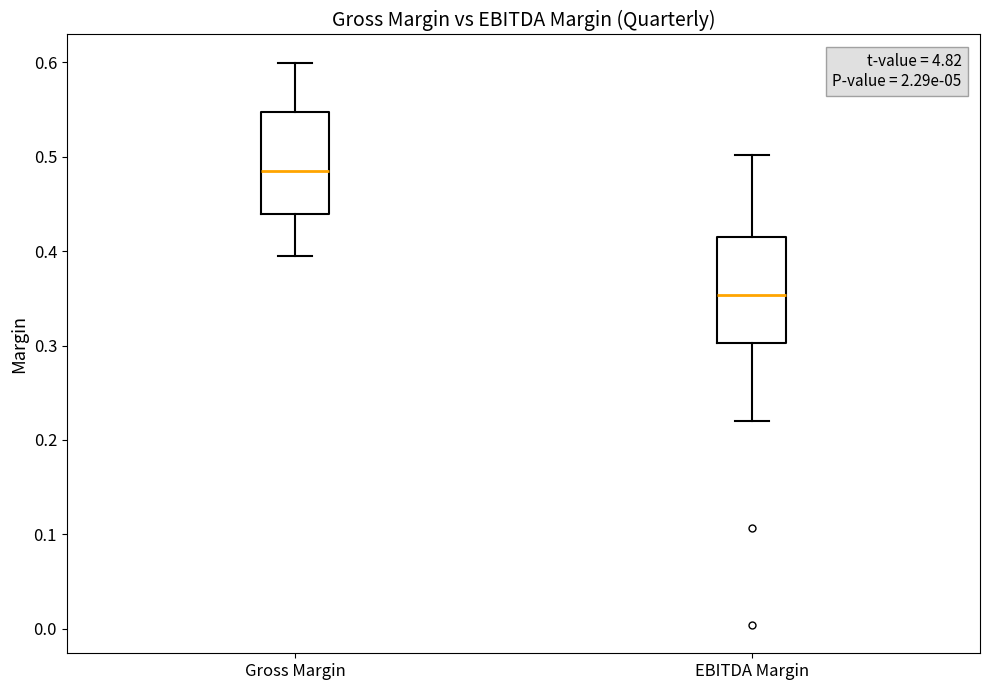

Where does the lower whisker of the box for Gross Margin end on the y-axis? The values are not printed on the chart, so give them approximately, as read against the axis.

0.39